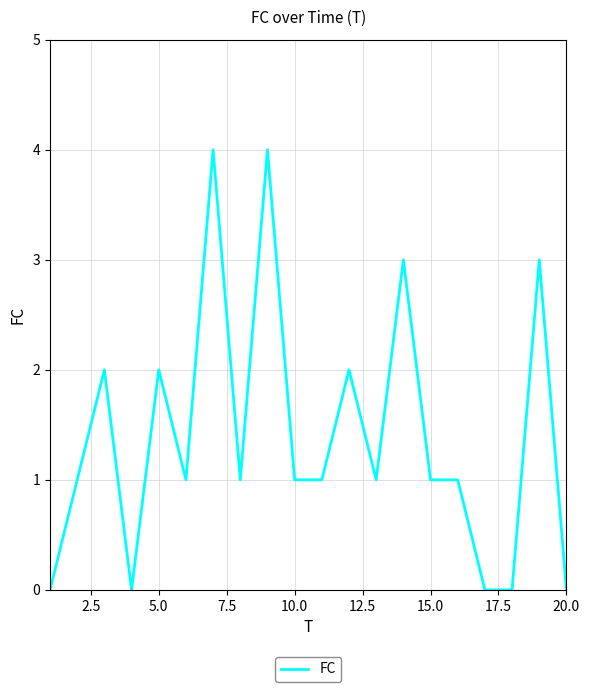

What is the difference between the maximum and minimum values?

4